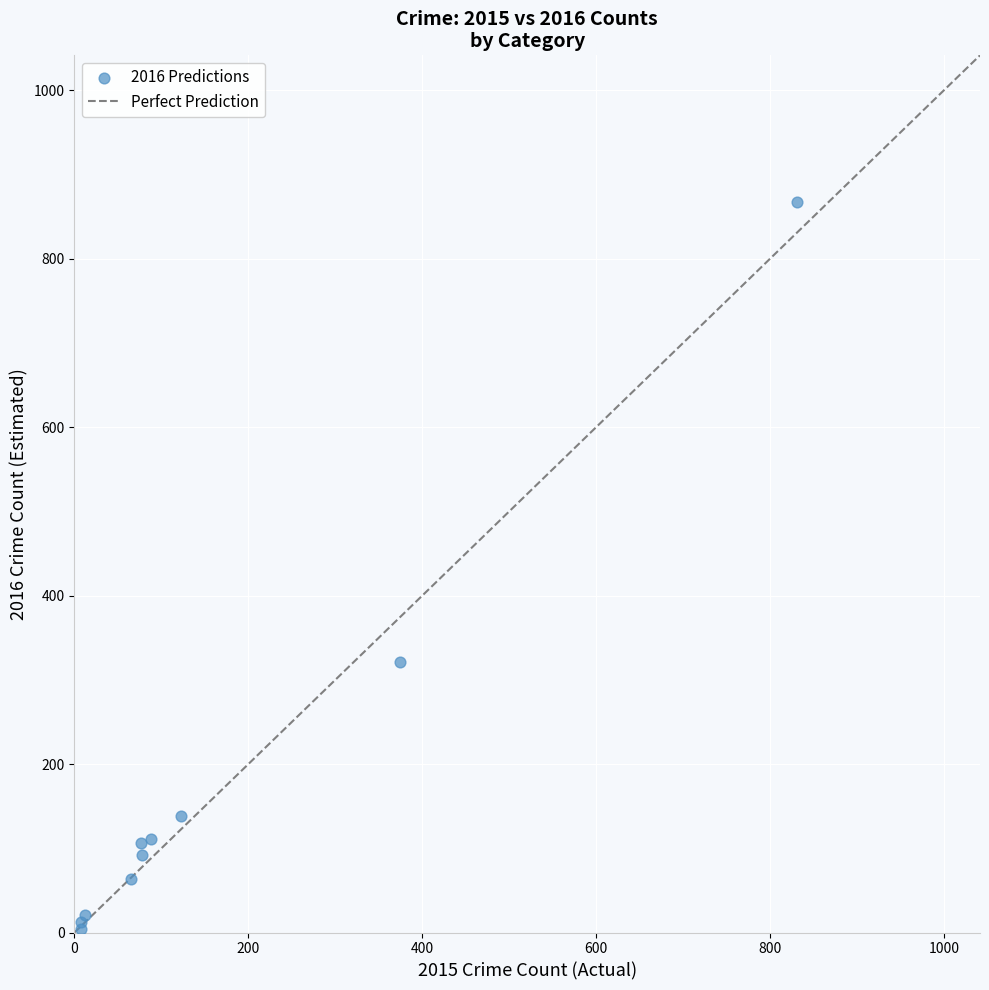

What Y value in the scatter plot is closest to 436?

321